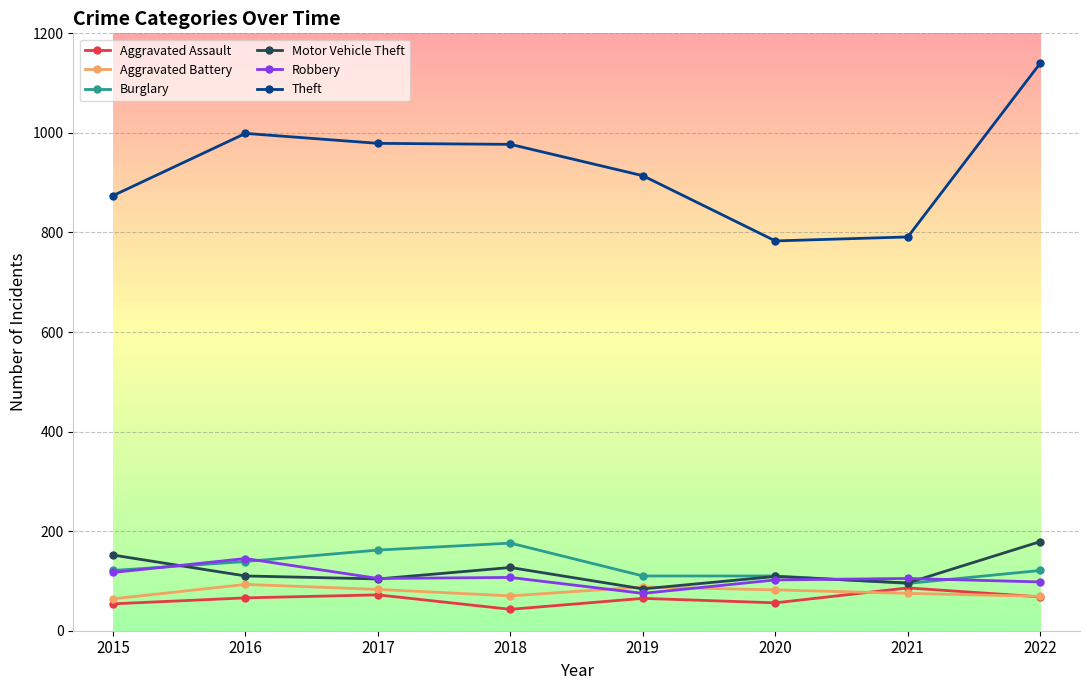

Does the chart have visible grid lines?

Yes